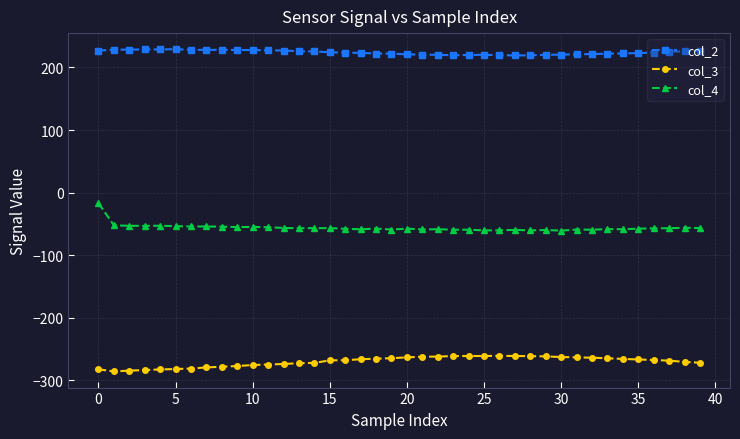

Which series has the largest total across all categories?

col_2